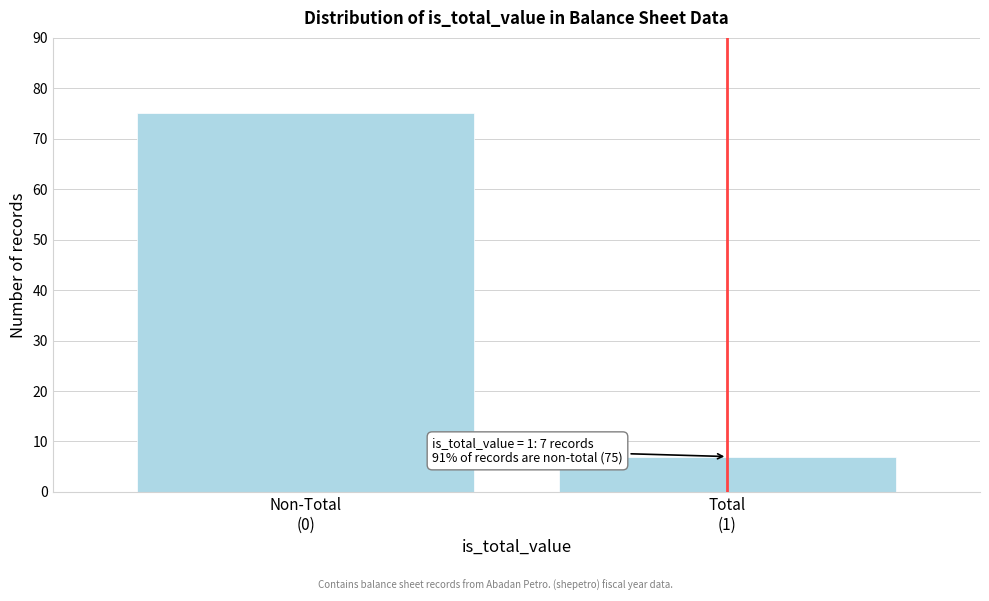

Reading left to right, transcribe all the data shown in this chart.

75	7